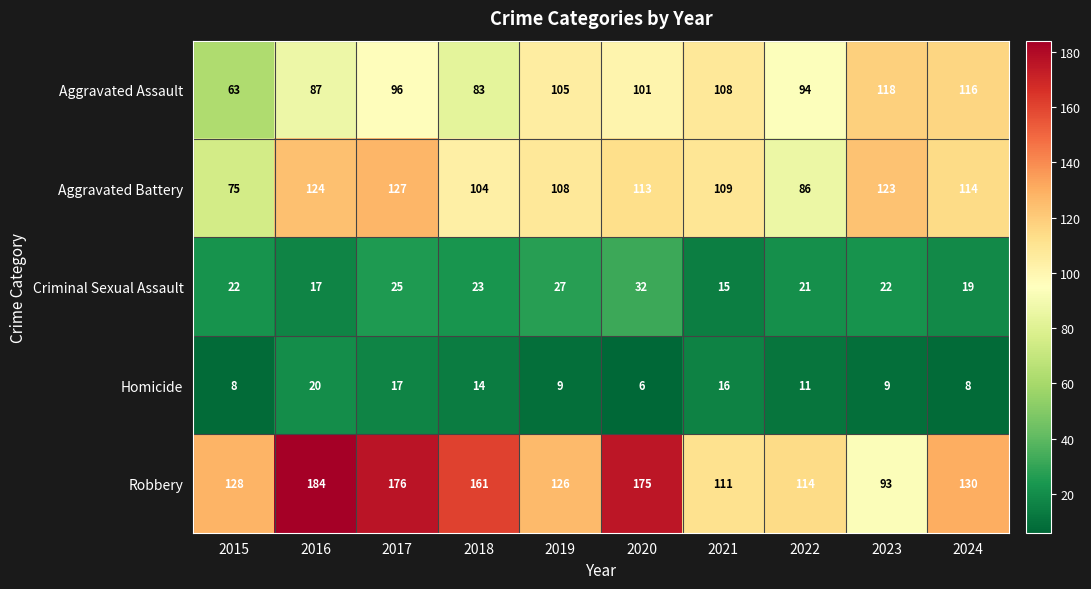

Which series has the widest spread of values?

Robbery